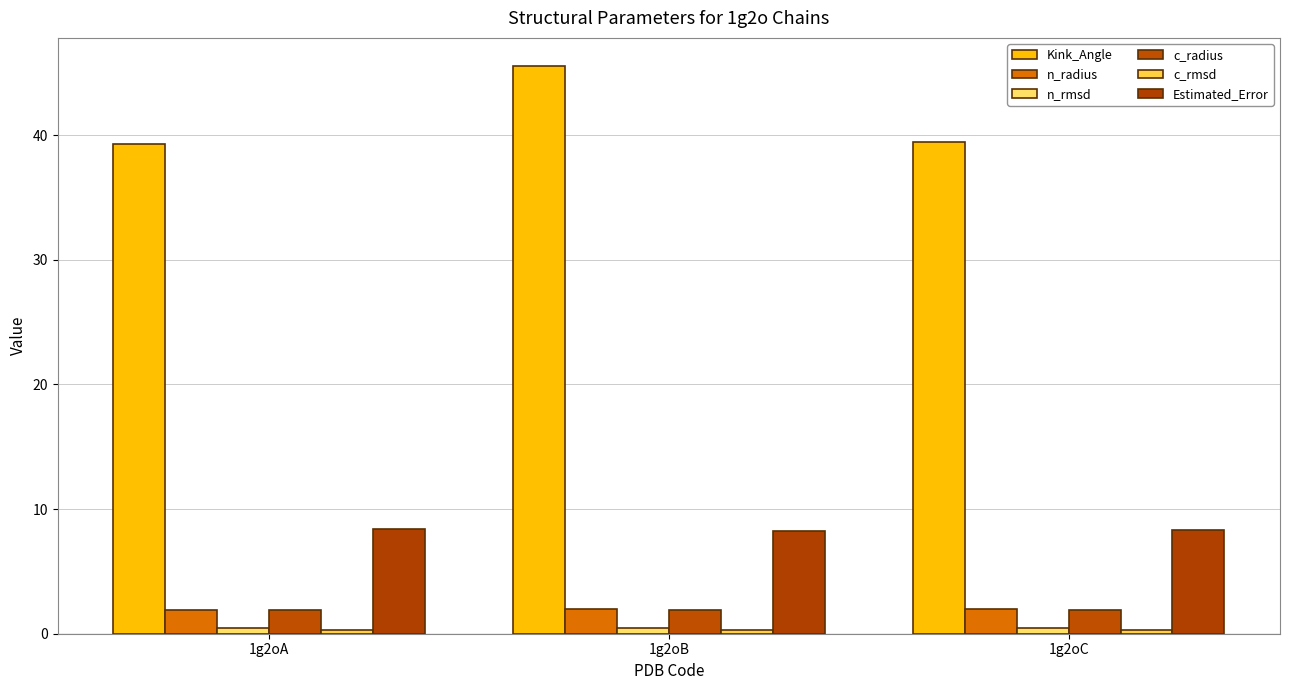

At which label does n_radius reach its peak?

1g2oB